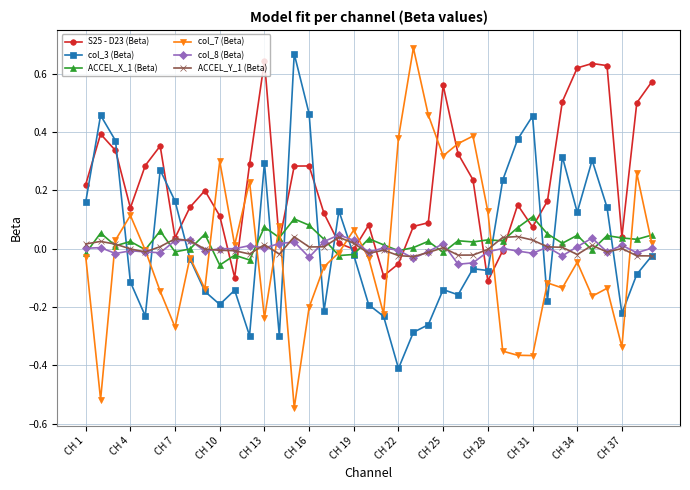

Which series has the largest total across all categories?

S25 - D23 (Beta)